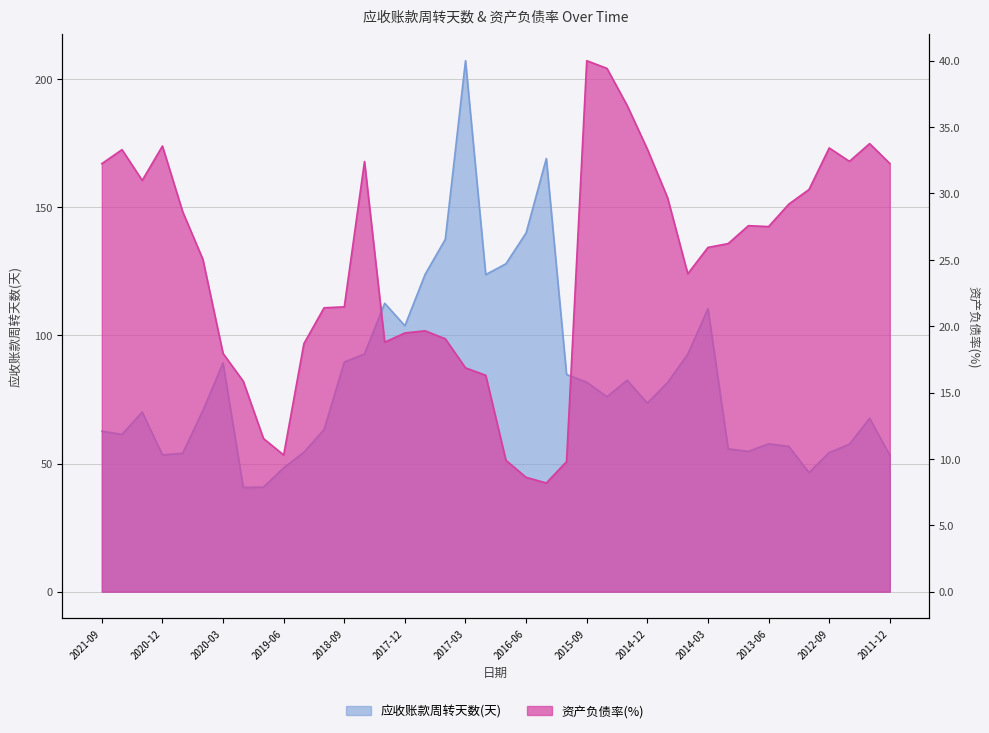

What is the label of the 19th point from the left?

2017-03